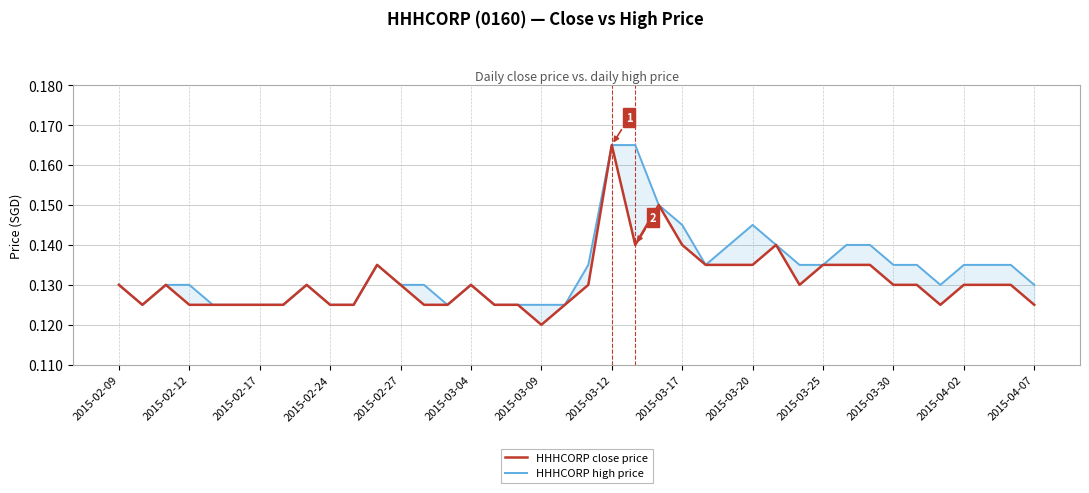

What is the sum of all HHHCORP high price values?

5.4